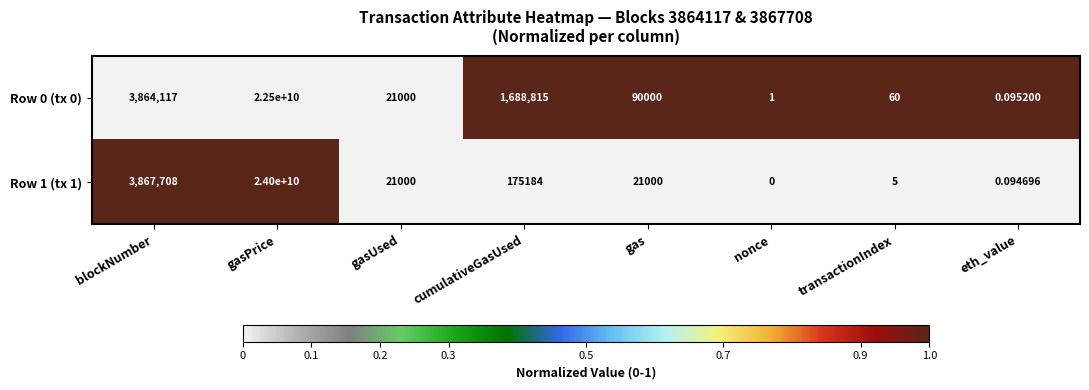

At which label does Row 1 (tx 1) reach its minimum?

nonce